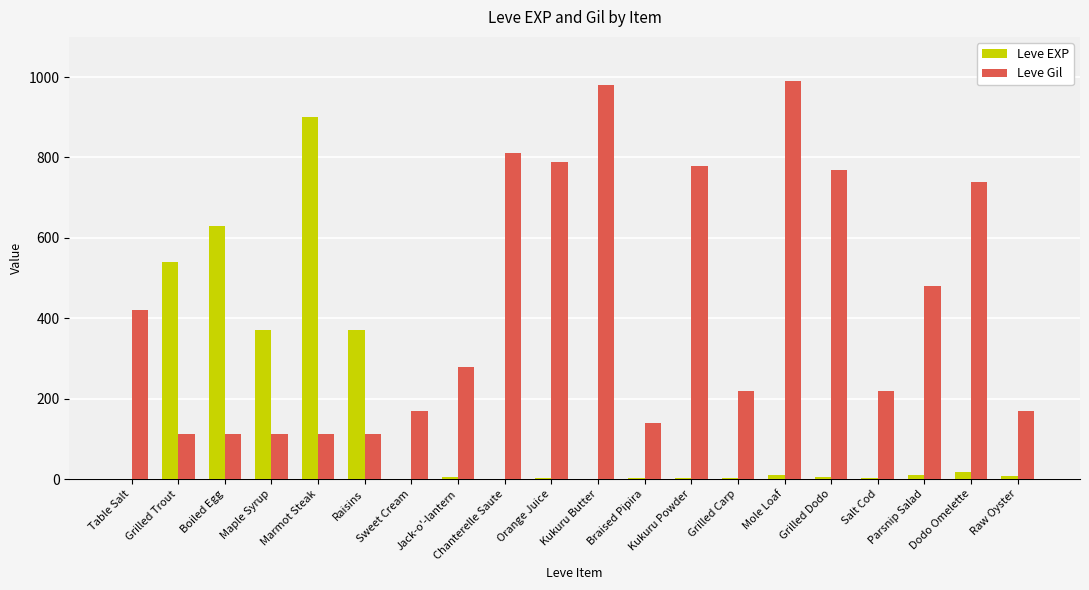

At which label does Leve EXP reach its peak?

Marmot Steak